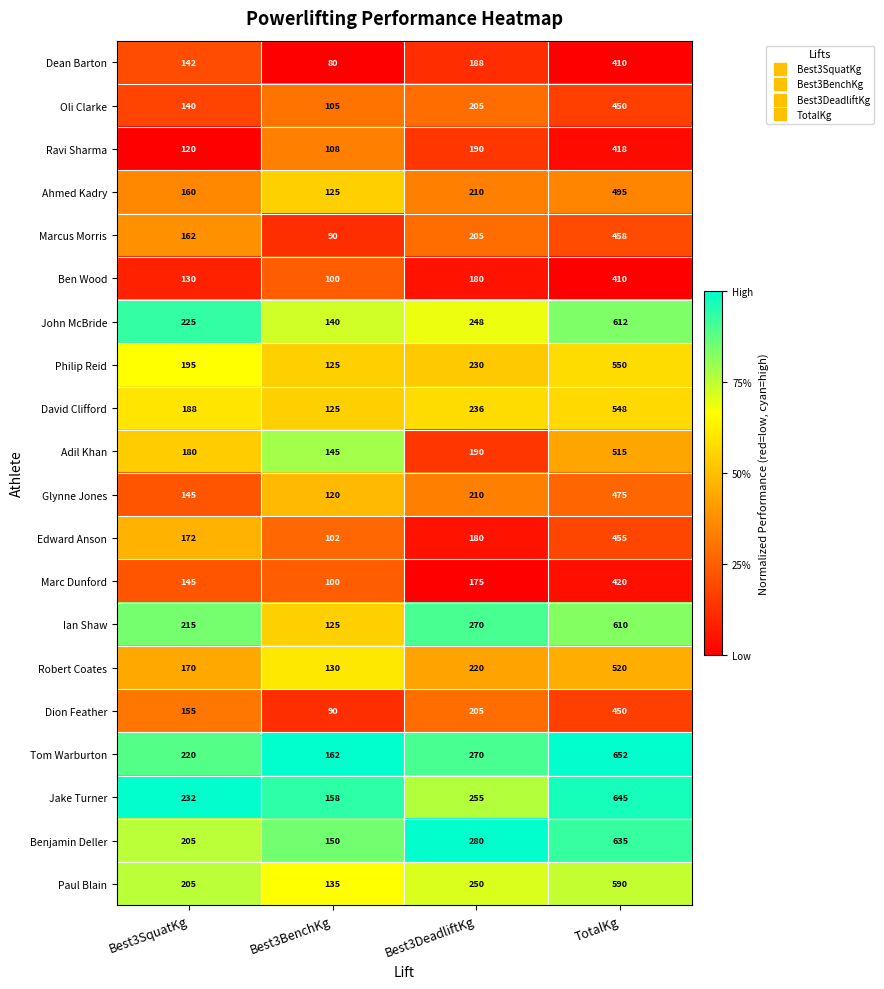

What is the spread (max minus min) of values at Best3BenchKg?

82